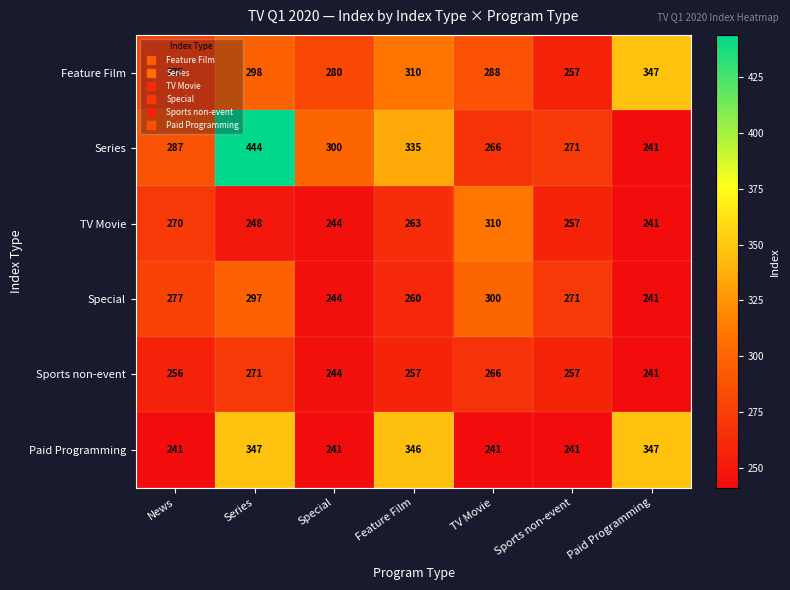

What is the sum of the Feature Film values at Special and TV Movie?

568